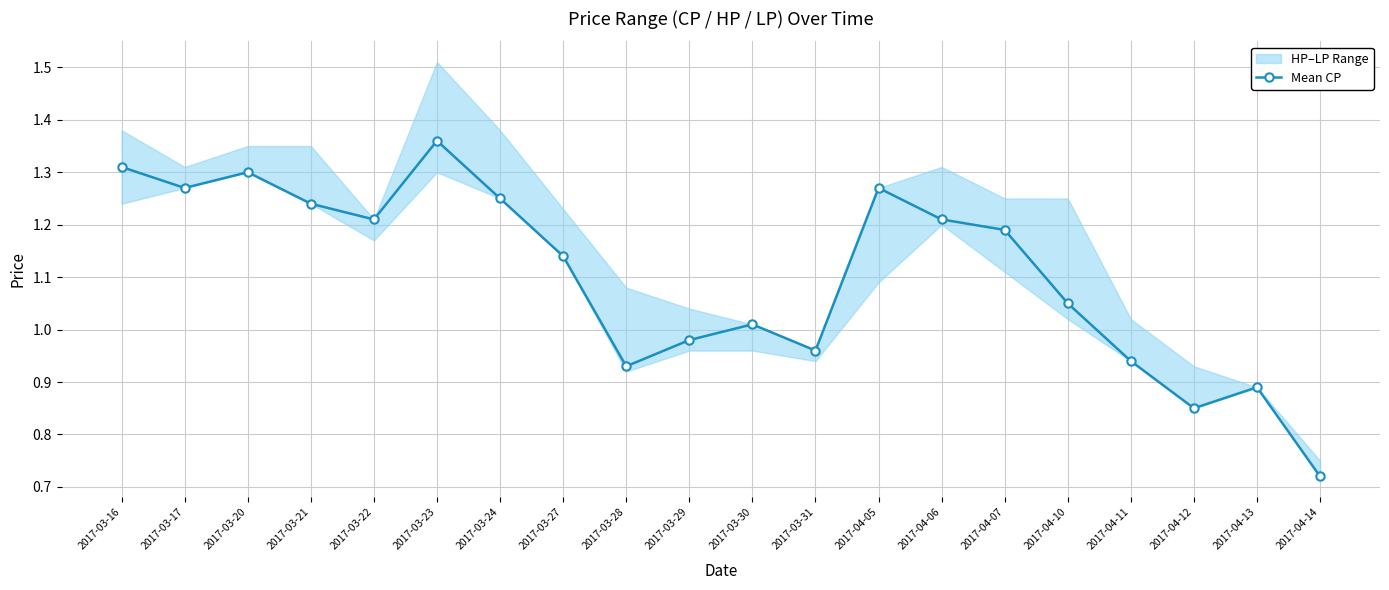

What is the minimum value shown in the chart?

0.7